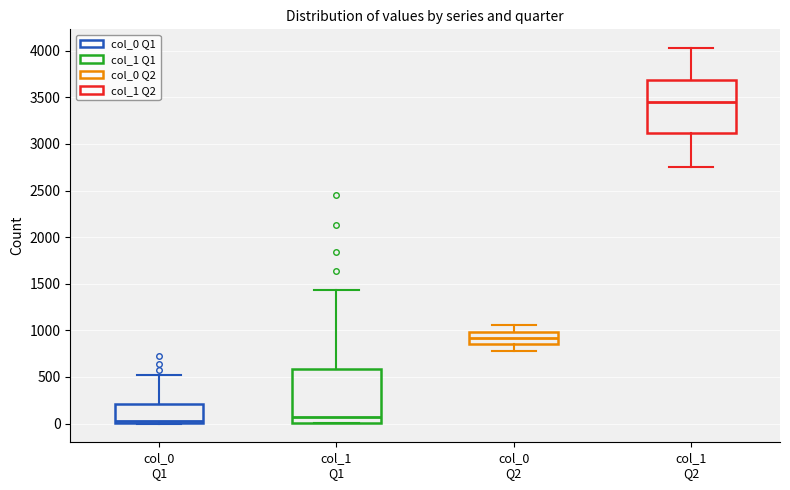

Where is the upper edge of the box for col_1 Q1 on the y-axis? The values are not printed on the chart, so give them approximately, as read against the axis.

600